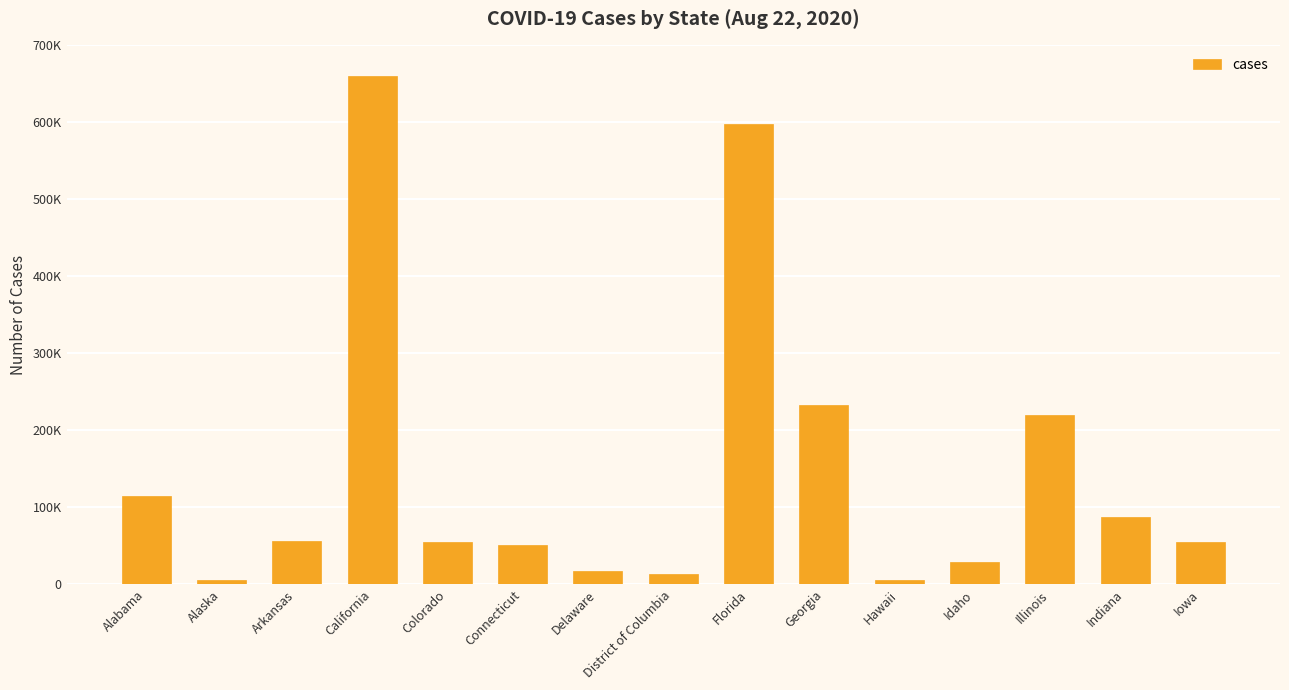

Which category has the lowest value across all series?

Alaska